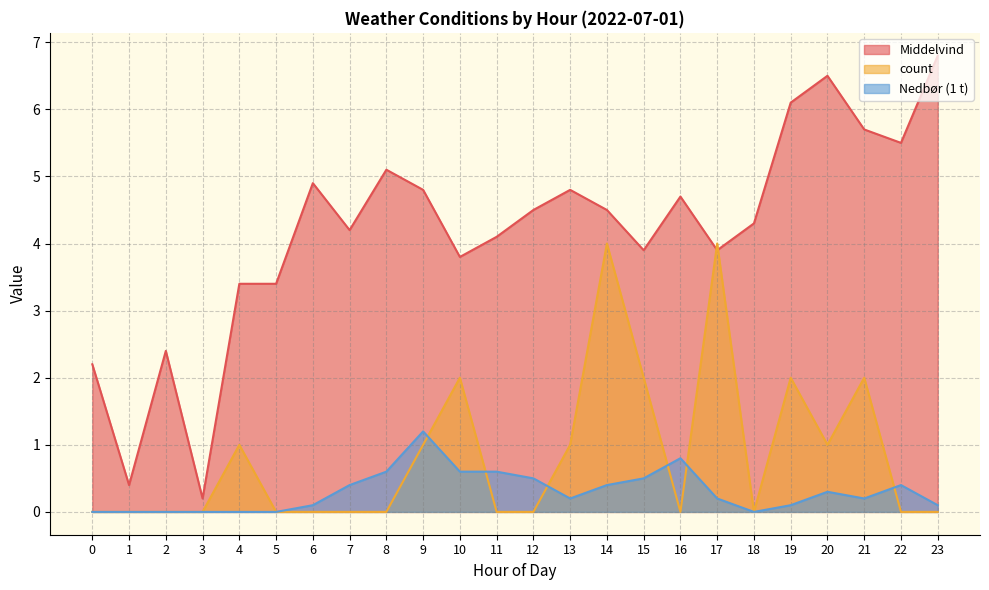

What are all the series names shown in the legend?

Middelvind, count, Nedbør (1 t)